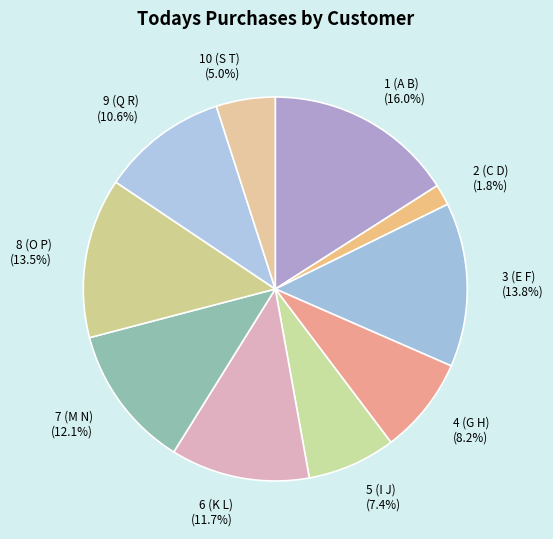

Combined, what portion of the pie is 9 (Q R) (10.6%) and 2 (C D) (1.8%)?

12.4%